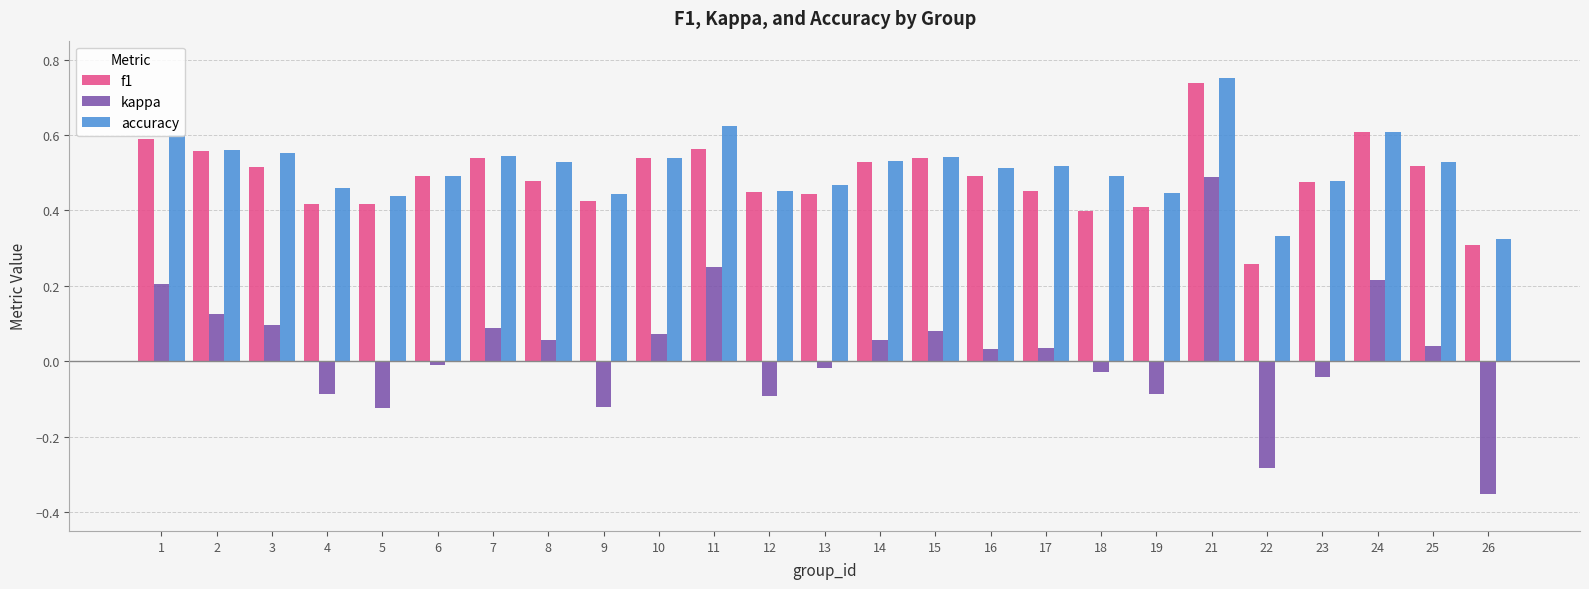

The value of accuracy at 24 is 0.6. True or false?

True